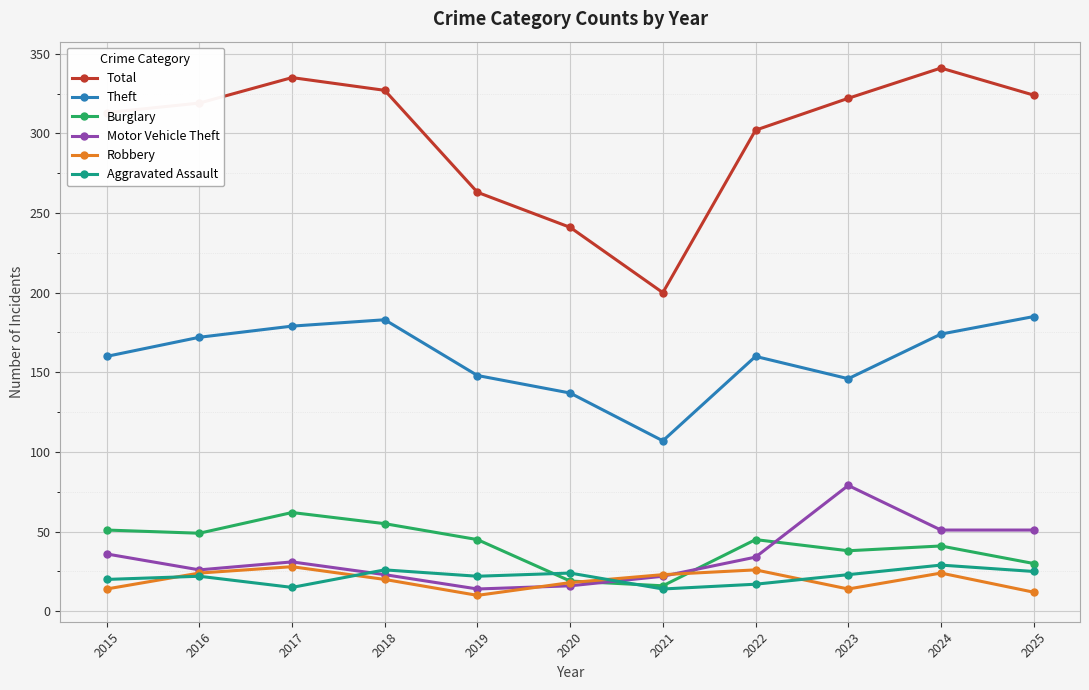

Does the chart have visible grid lines?

Yes